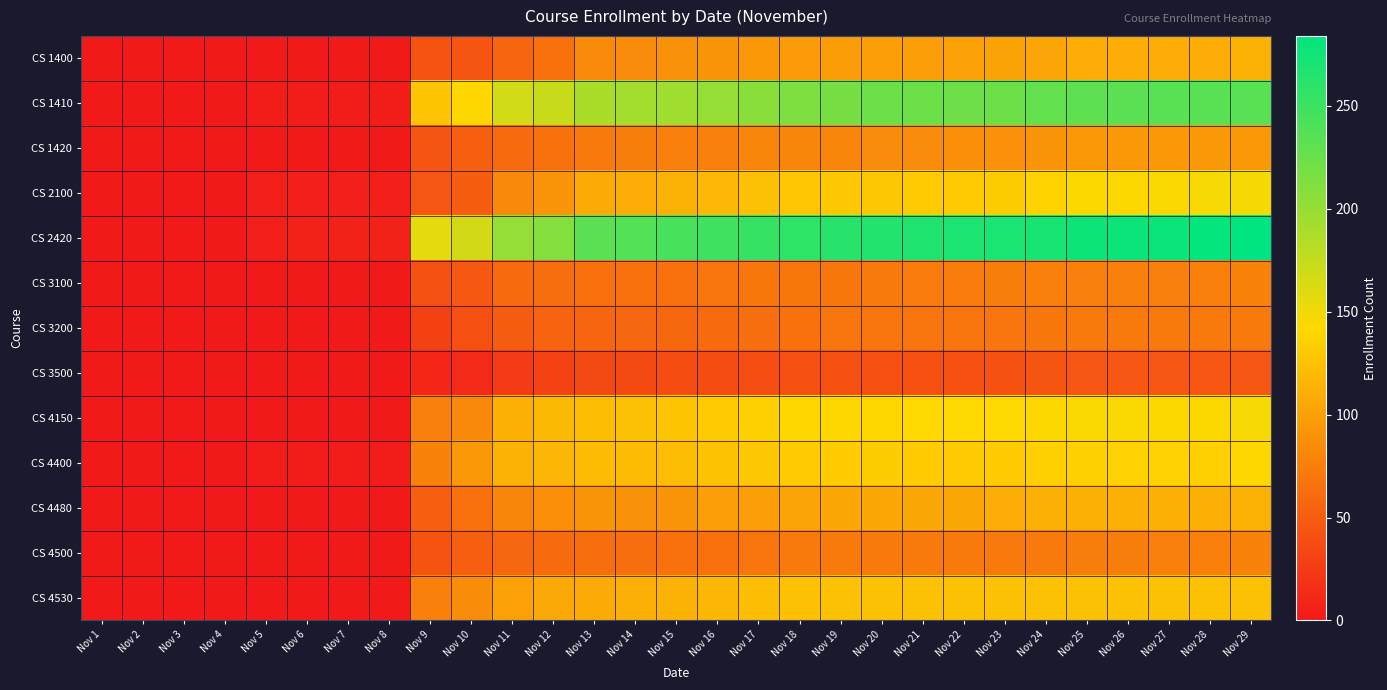

Which series has the largest range (max minus min)?

CS 2420